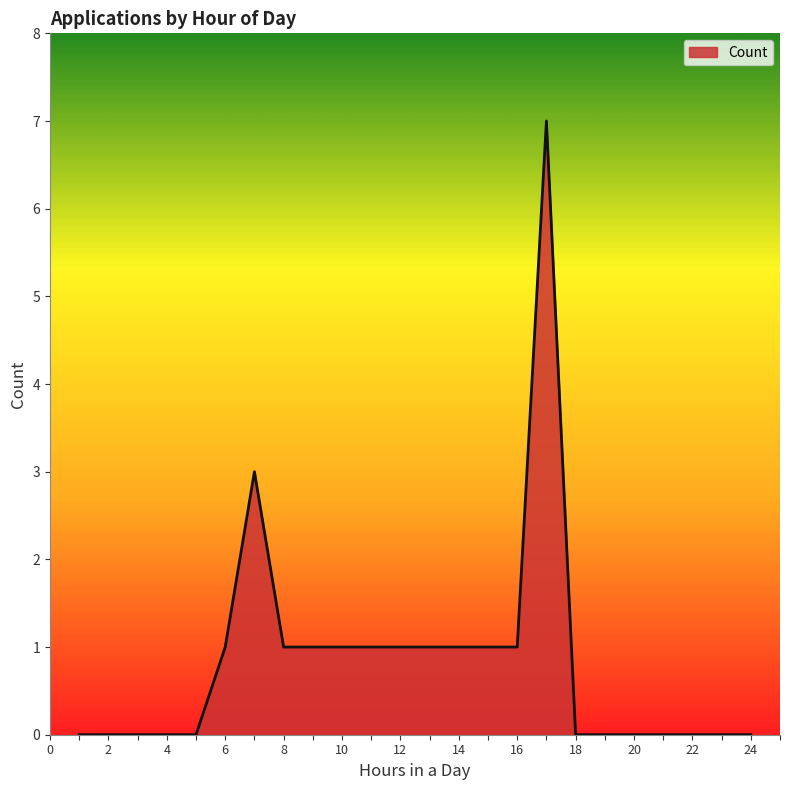

What is the greatest value displayed?

7